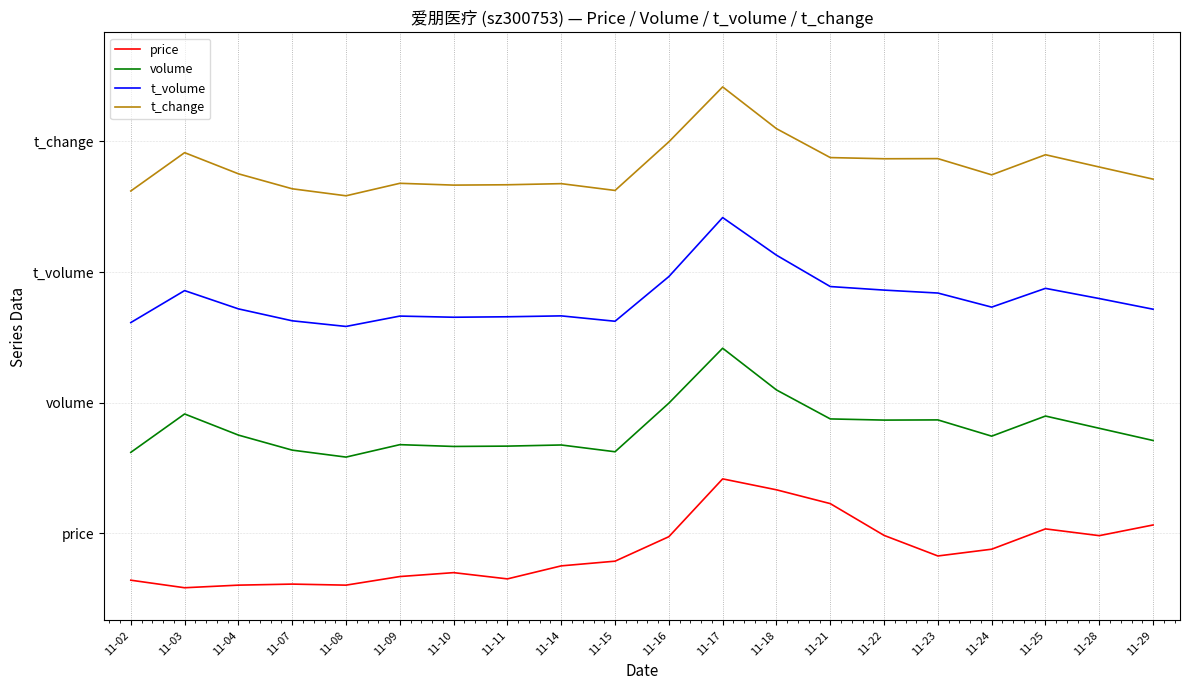

True or false: t_change has more than 0 interior local peaks.

True